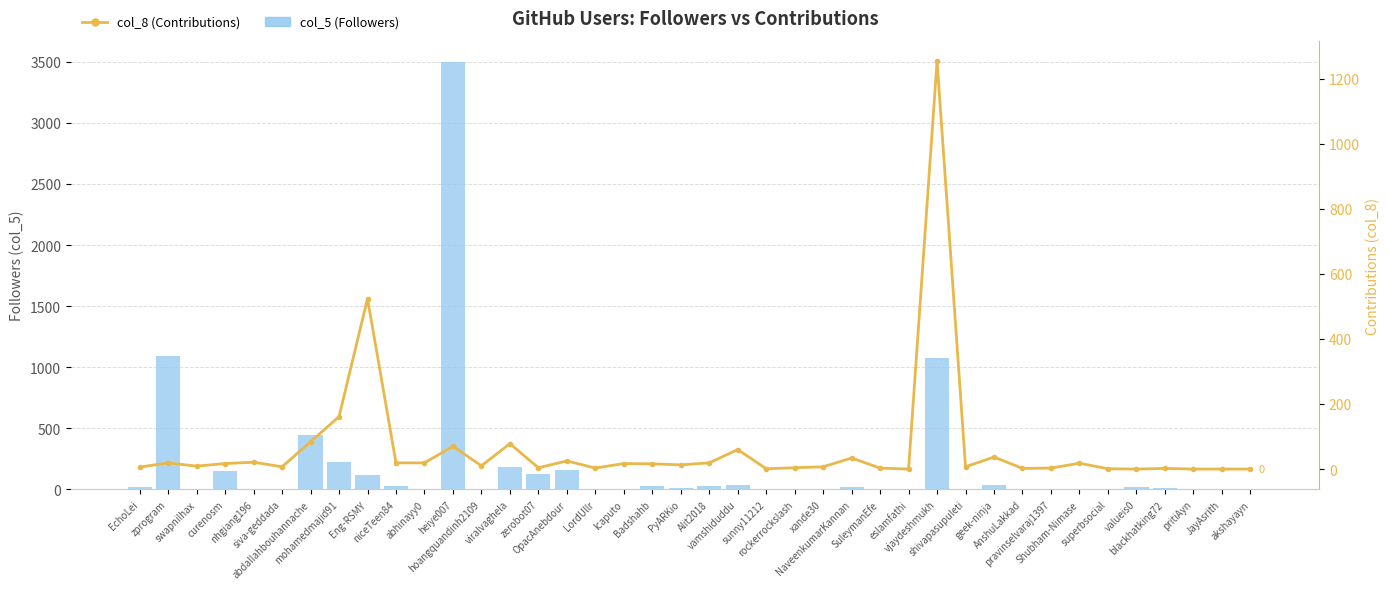

What is the label of the 39th bar from the right?

zprogram